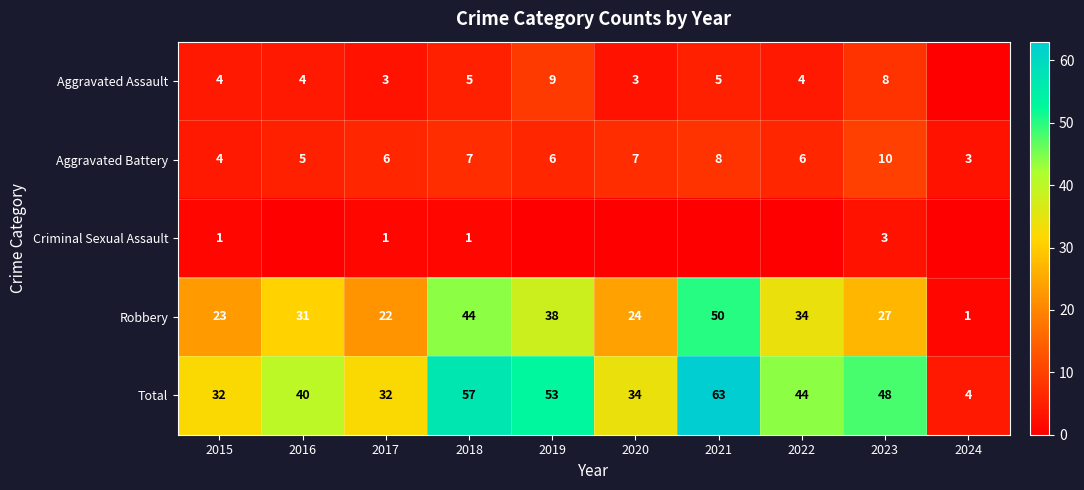

What is the spread (max minus min) of values at 2022?

44